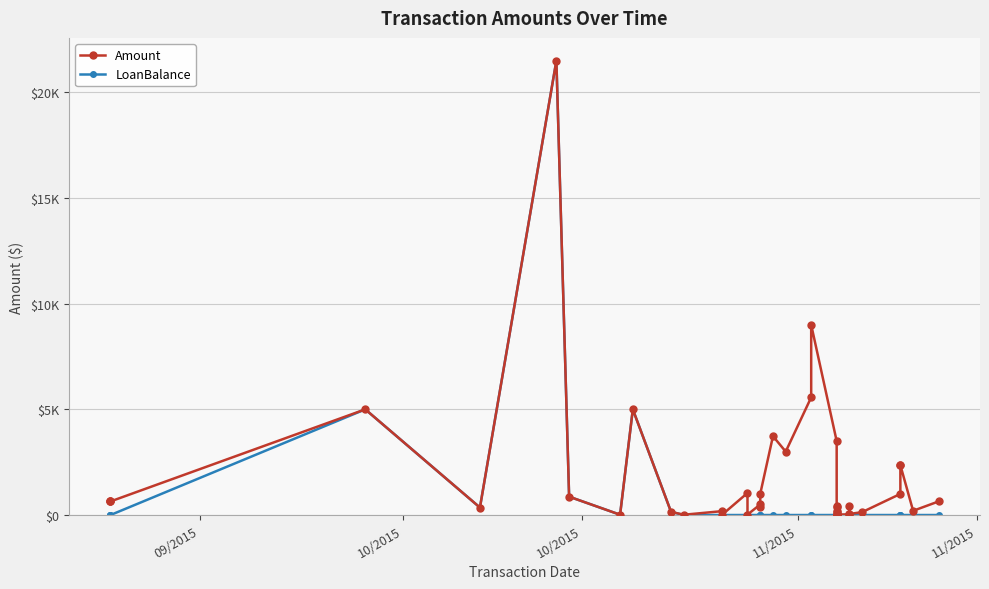

Reading left to right, transcribe all the data shown in this chart.

Amount: 642.9	642.9	642.9	5000.0	354.0	21500.0	869.0	14.7	5000.0	150.0	13.5	183.3	10.0	1042.8	20.0	500.0	362.9	1000.0	3730.9	3000.0	5567.9	9000.0	3500.0	362.9	137.2	406.6	183.3	25.1	13.5	10.0	20.0	30.0	450.0	50.0	137.2	1000.0	2358.2	2358.2	200.0	642.9
LoanBalance: 0.0	0.0	0.0	5000.0	354.0	21500.0	869.0	14.7	5000.0	150.0	0.0	0.0	0.0	0.0	0.0	0.0	0.0	0.0	0.0	0.0	0.0	0.0	0.0	0.0	0.0	0.0	0.0	0.0	0.0	0.0	0.0	0.0	0.0	0.0	0.0	0.0	0.0	0.0	0.0	0.0